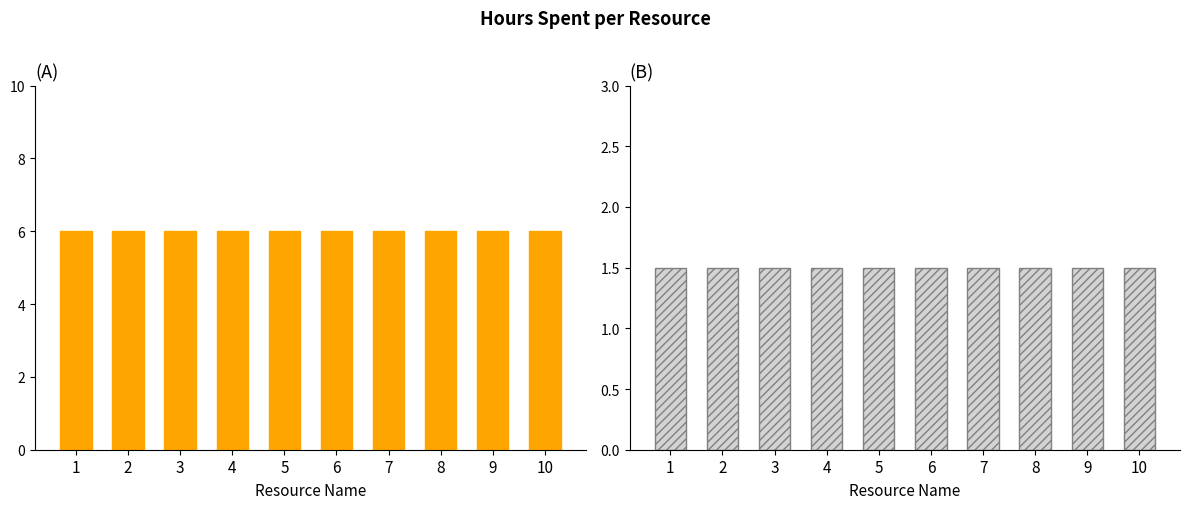

What is the total value across all series at 10?

7.5